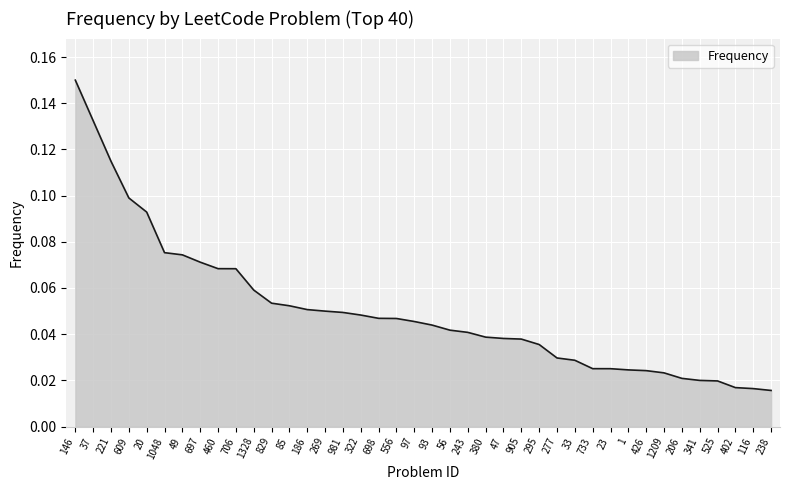

True or false: the data shows 0.0 at 85.

False